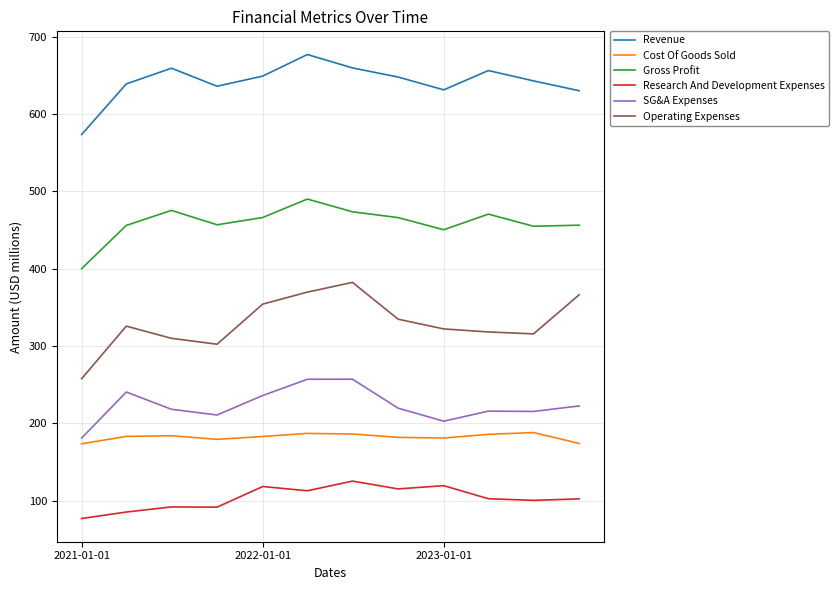

List the series in order of their peak value, lowest first.

Research And Development Expenses, Cost Of Goods Sold, SG&A Expenses, Operating Expenses, Gross Profit, Revenue